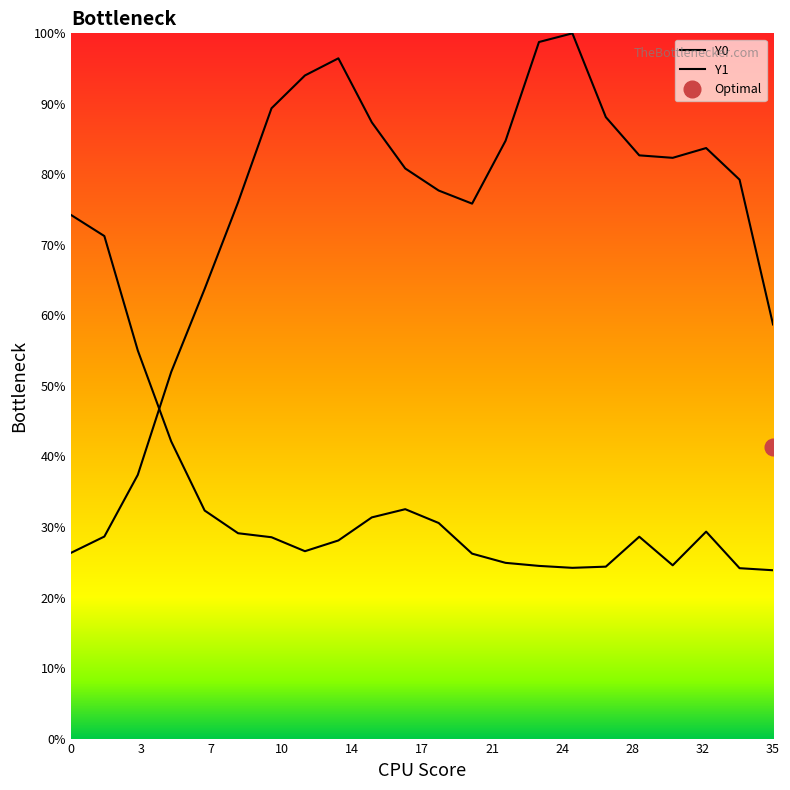

What is the average value of the Y1 series?

33.5